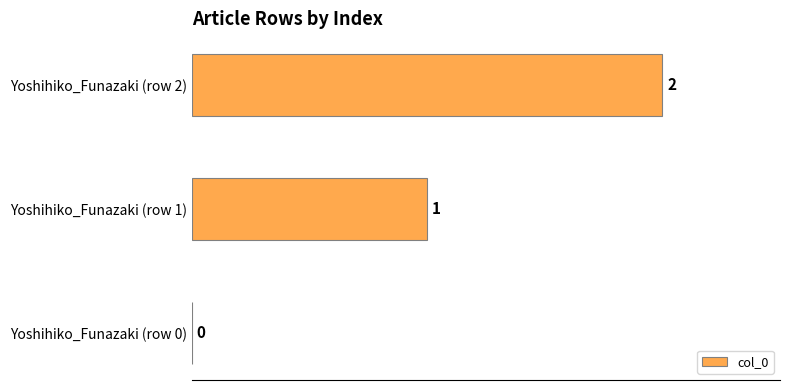

What is the sum of all values?

3